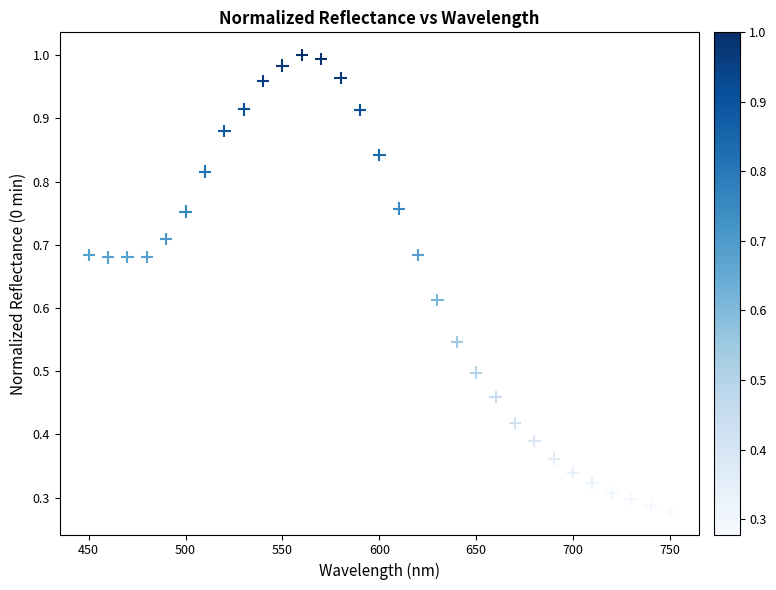

What is the range of X values (max minus min)?

300.0